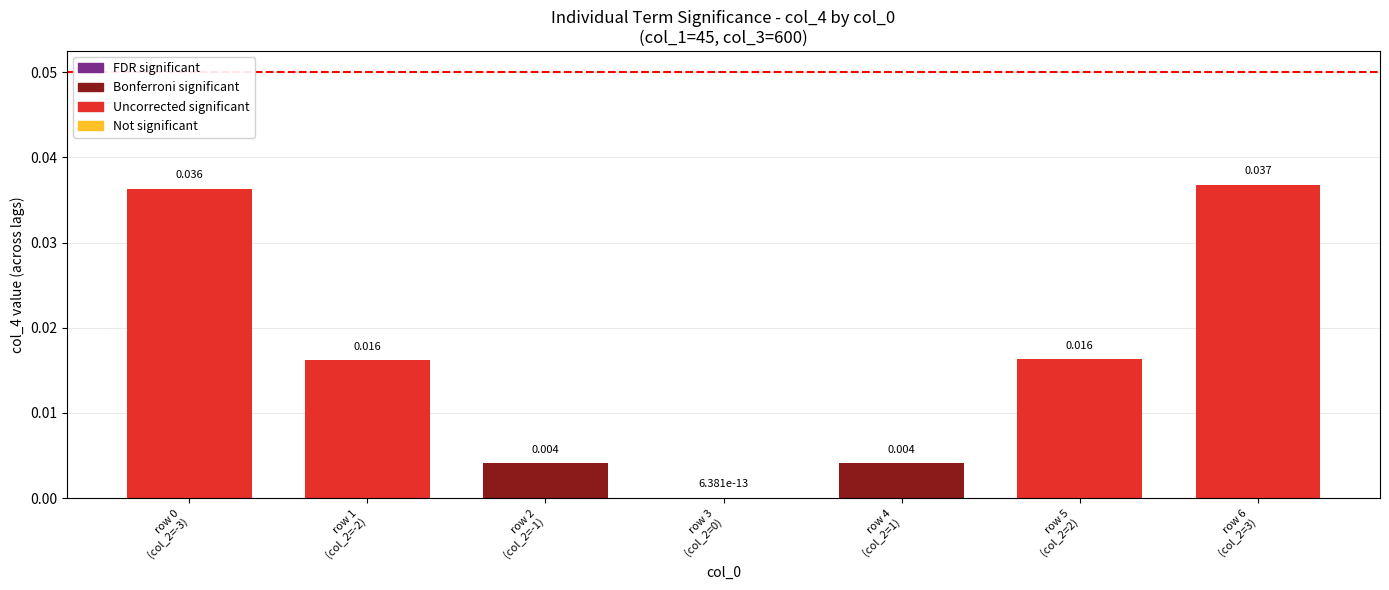

Between row 3
(col_2=0) and row 6
(col_2=3), which is larger?

row 6
(col_2=3)